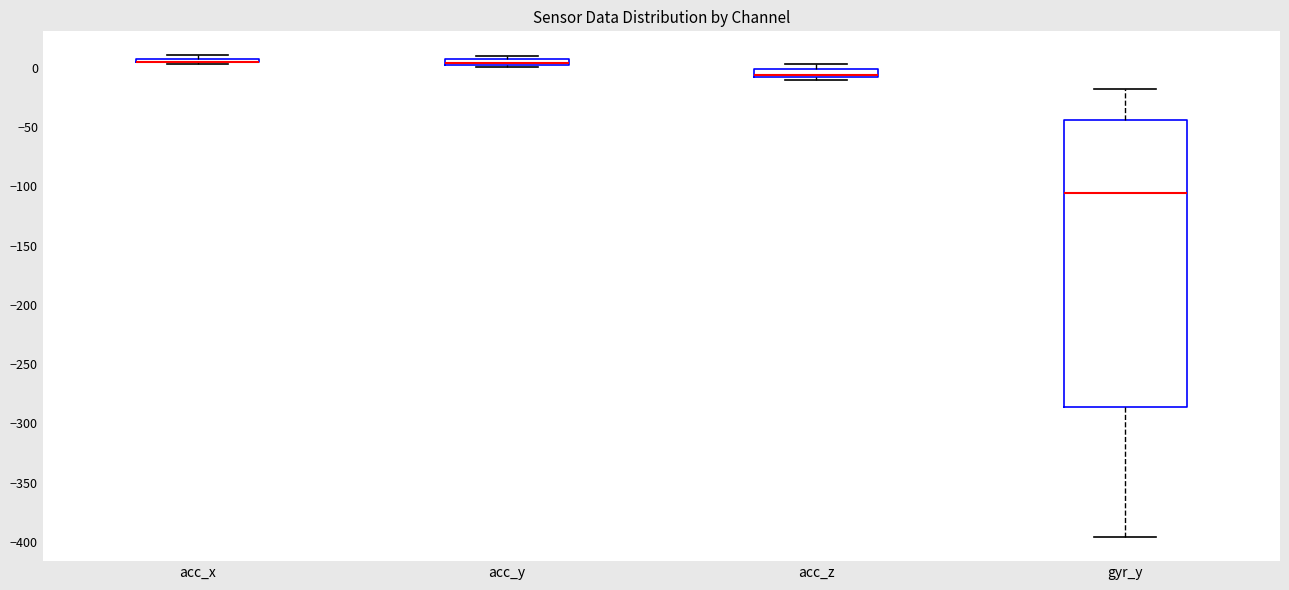

Where is the upper edge of the box for gyr_y on the y-axis? The values are not printed on the chart, so give them approximately, as read against the axis.

-45